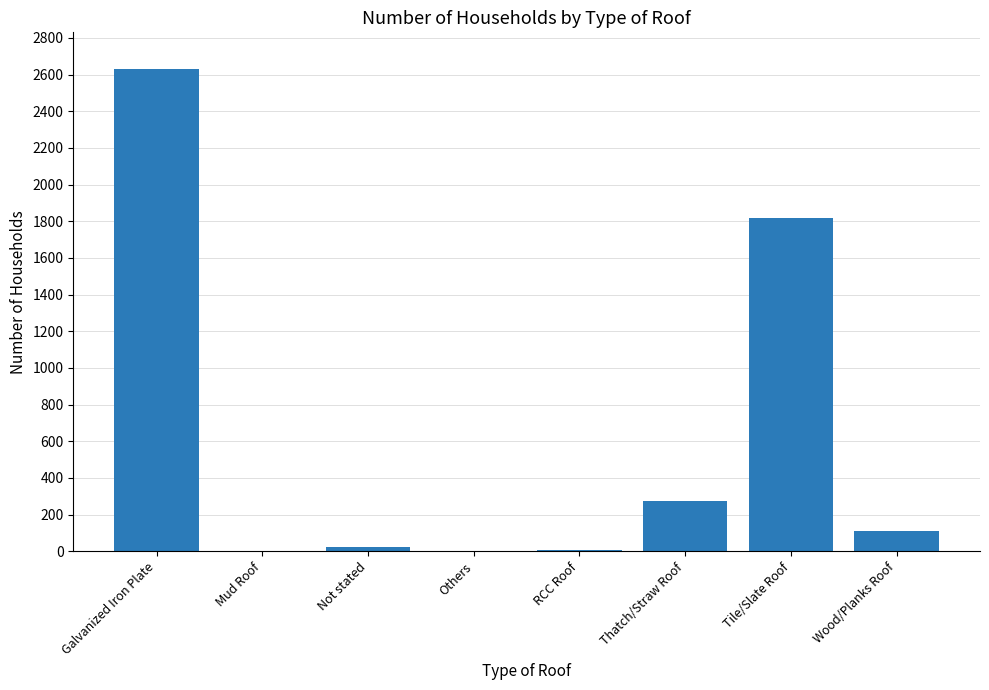

What is the greatest value displayed?

2630